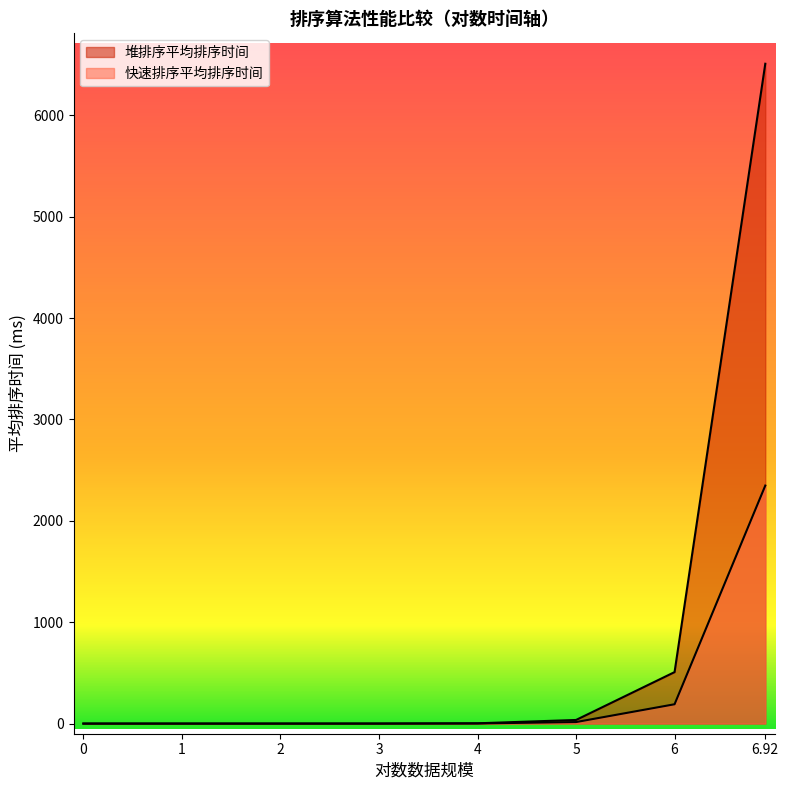

Which series changed the most between 4 and 5?

堆排序平均排序时间